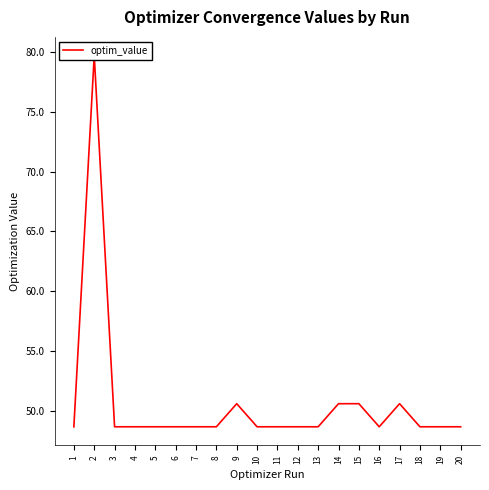

Where is the data nearest to the value 64?

14